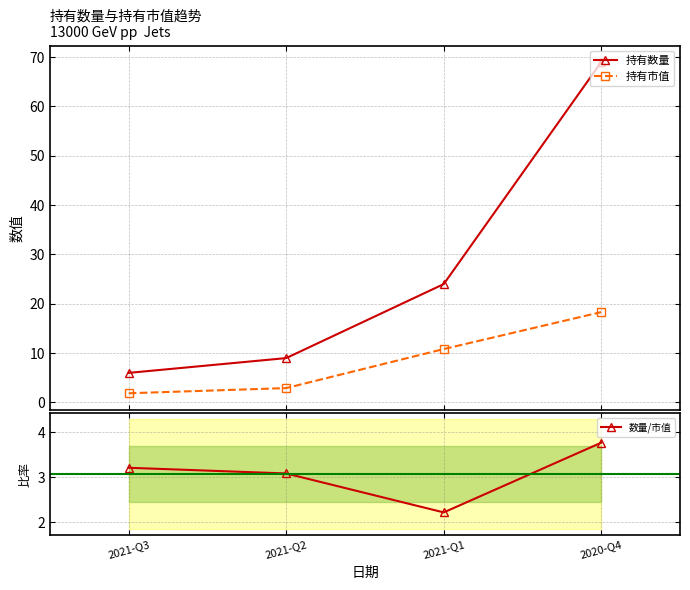

What is the difference between the maximum and minimum values in the 数量/市值 series?

1.6